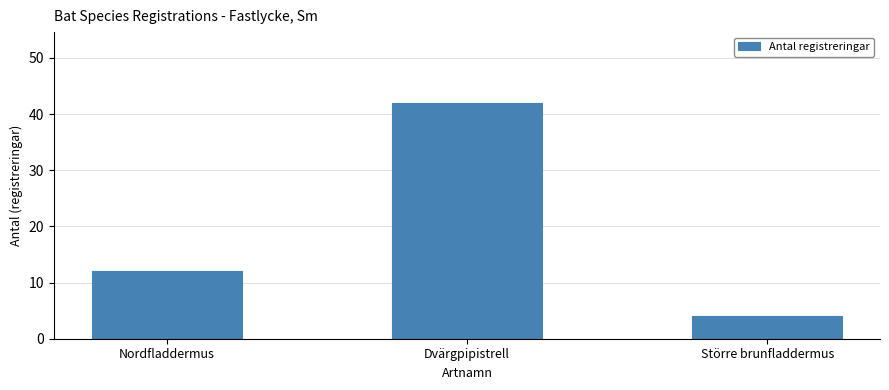

What is the label of the 3rd bar from the right?

Nordfladdermus